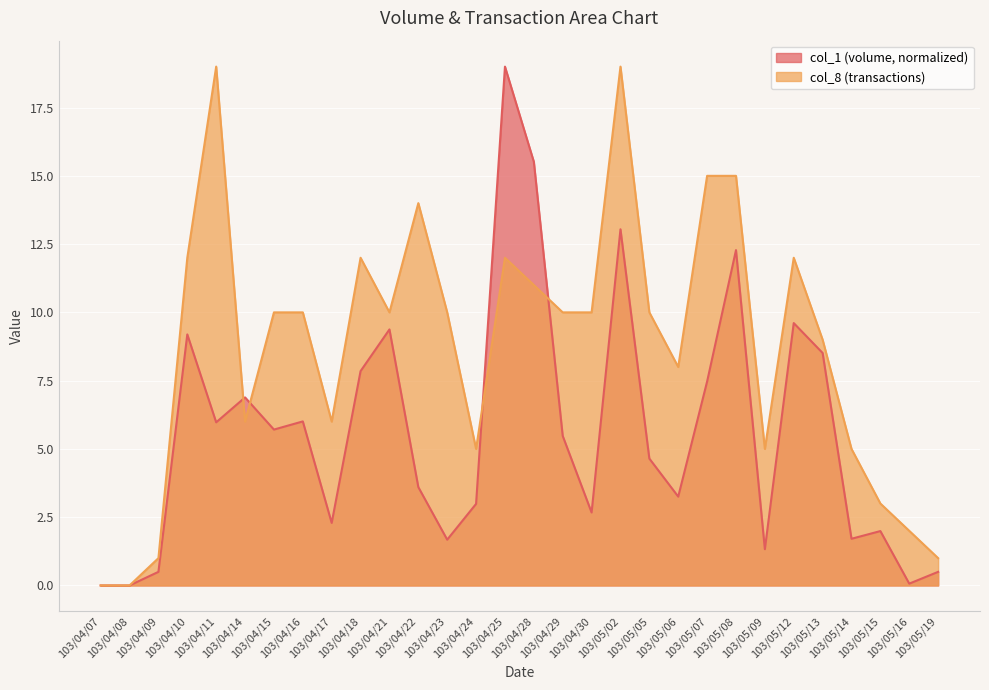

Which series changed the most between 103/04/08 and 103/04/09?

col_8 (transactions)